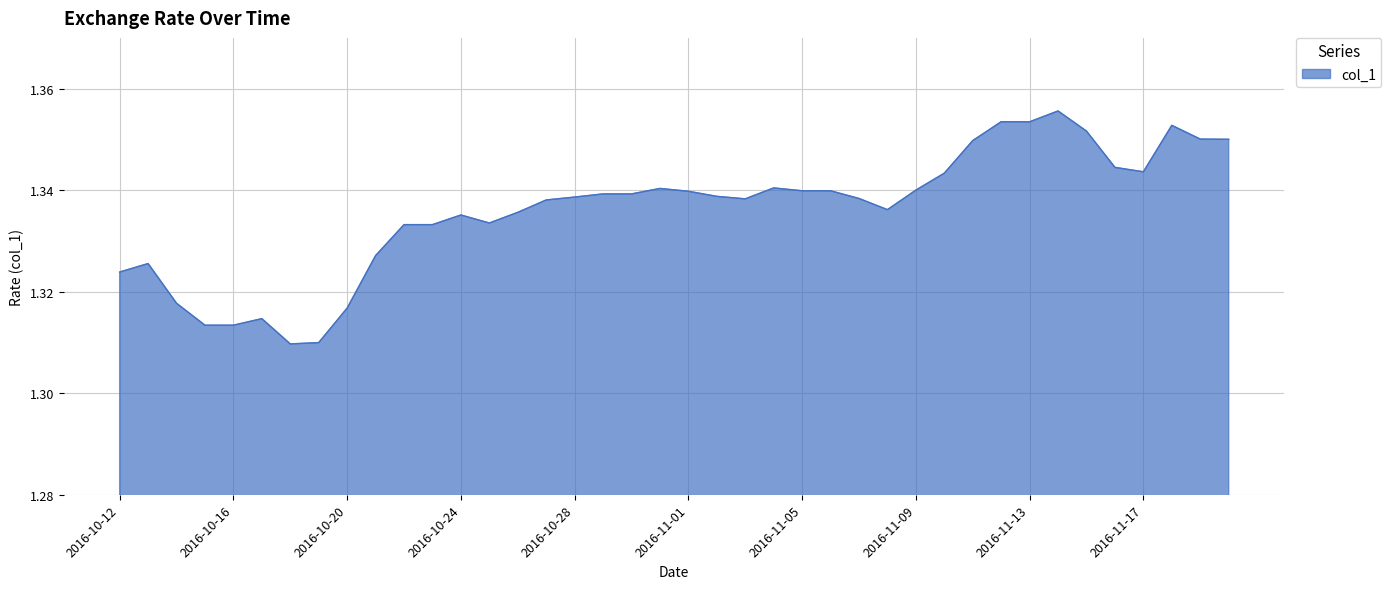

How many lines are shown in the chart?

1